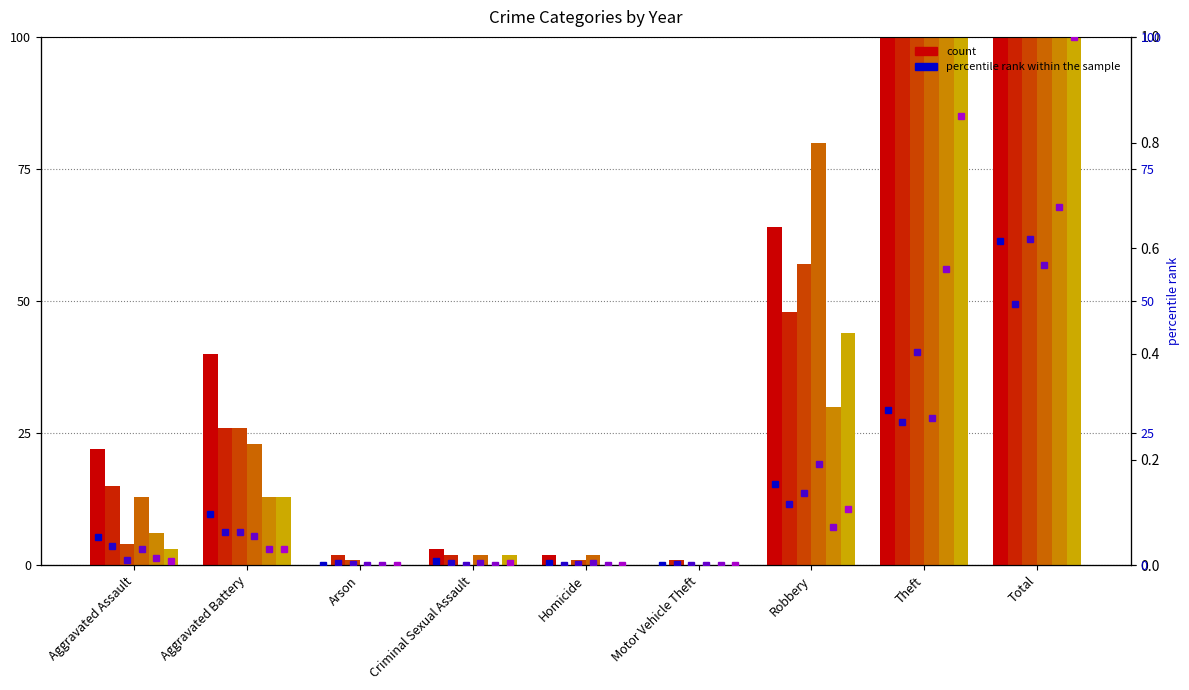

The 2021 pct series shows 0.2 at Criminal Sexual Assault. True or false?

False